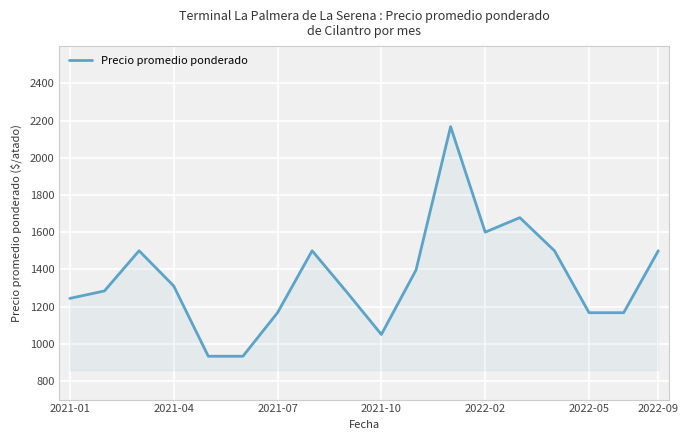

What is the minimum value shown in the chart?

933